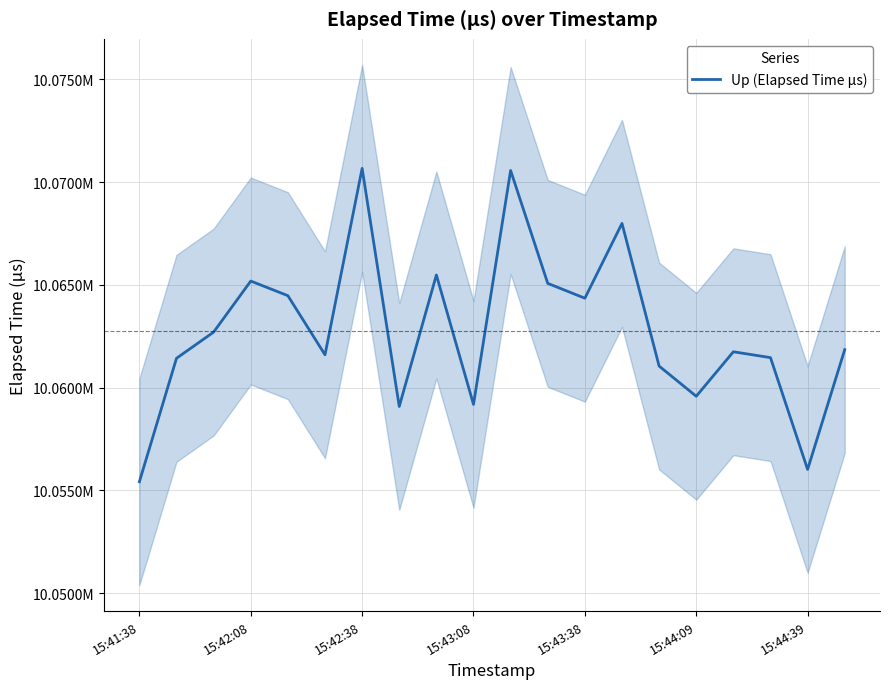

What is the greatest value displayed?

10070667